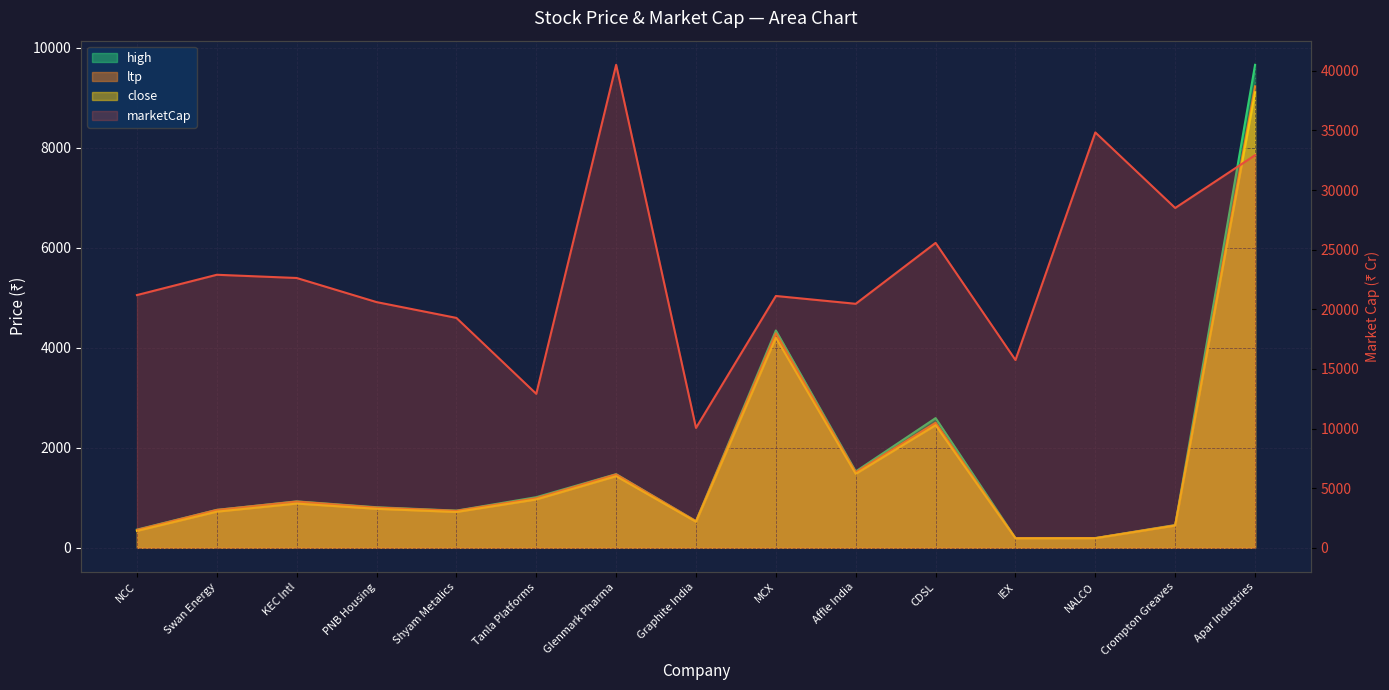

Read the close value at IEX.

188.9